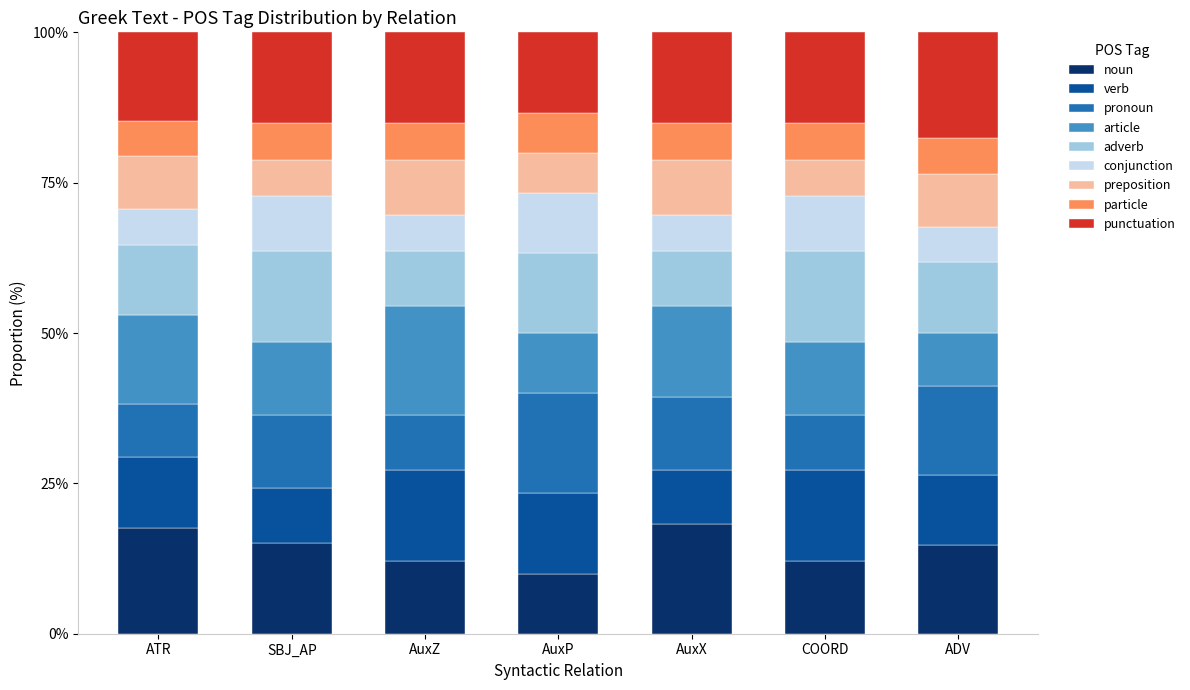

Which category has the lowest value in the noun series?

AuxP